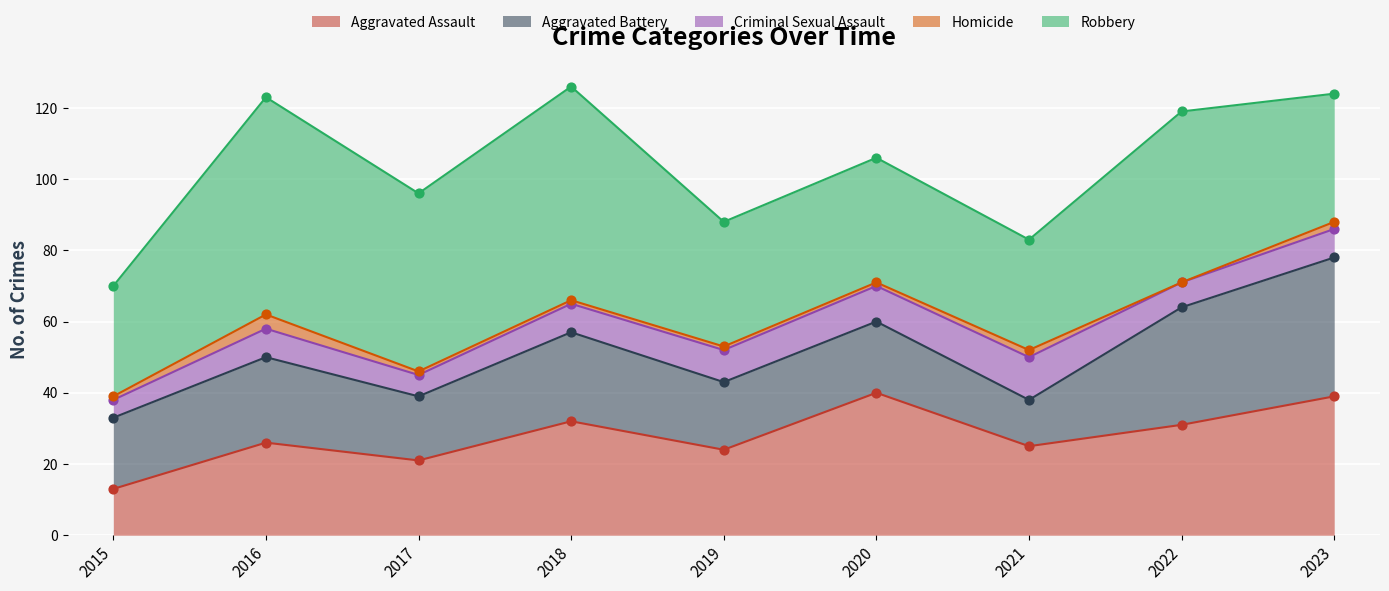

What are all the series names shown in the legend?

Aggravated Assault, Aggravated Battery, Criminal Sexual Assault, Homicide, Robbery